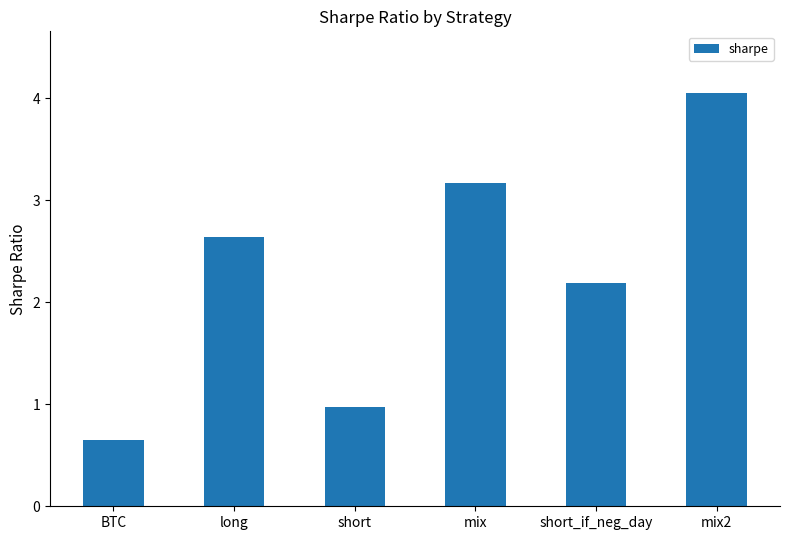

What is the sum of all values?

13.7